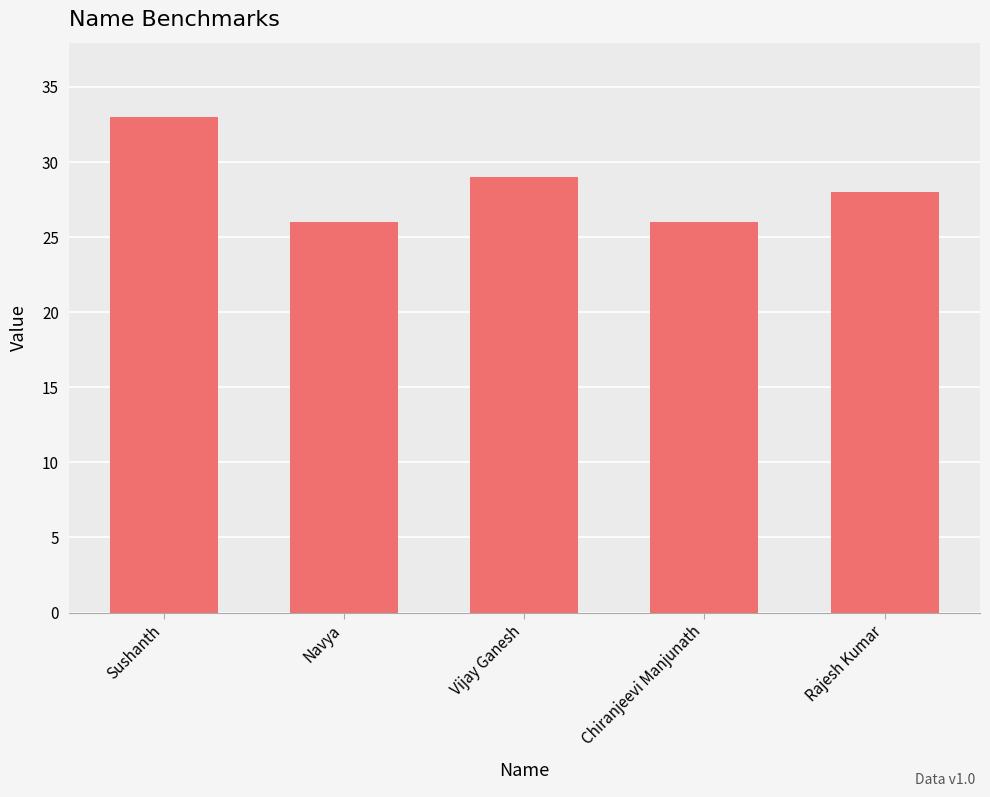

What is the value of the 4th bar from the left?

26